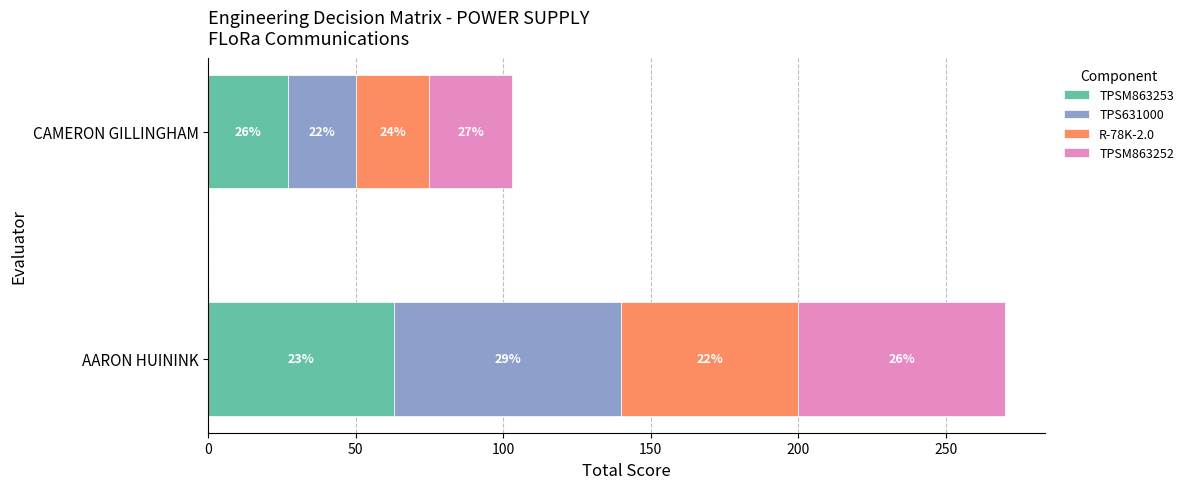

What are all the series names shown in the legend?

TPSM863253, TPS631000, R-78K-2.0, TPSM863252